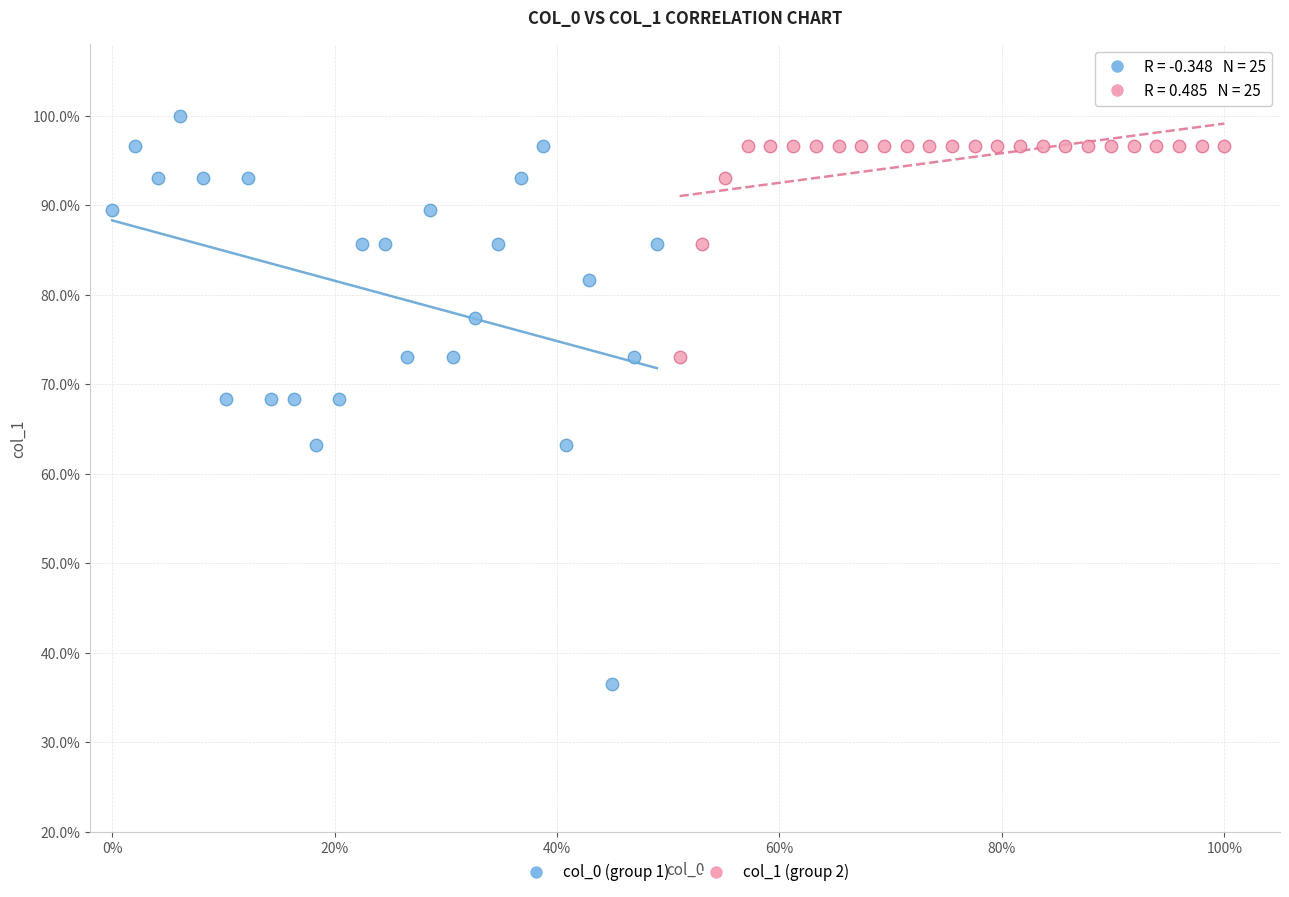

Which series has the widest spread of Y values?

col_0 (group 1)